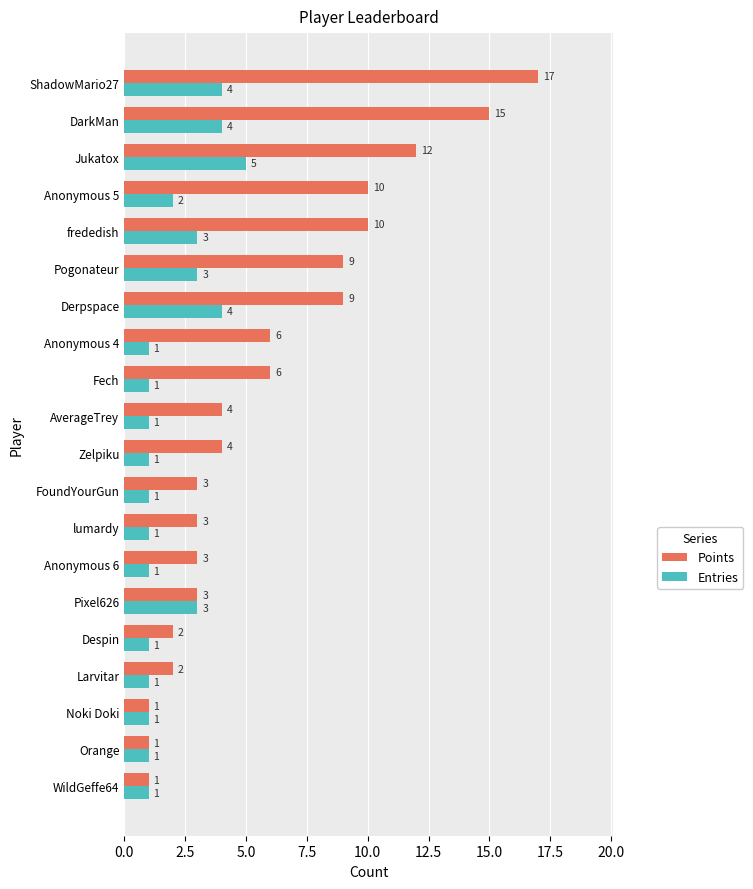

Which series has the widest spread of values?

Points